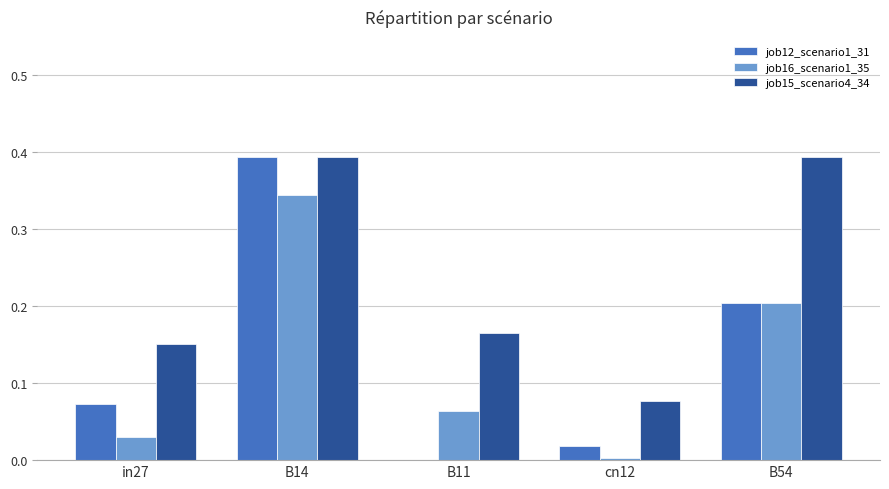

Which series changed the most between in27 and B11?

job12_scenario1_31